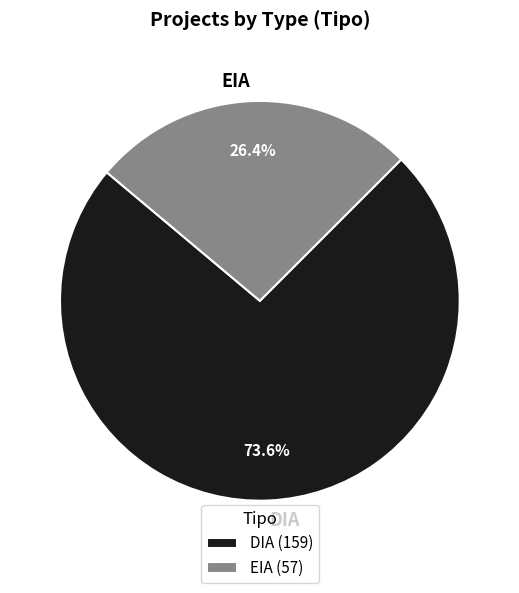

How many segments does this pie chart have?

2